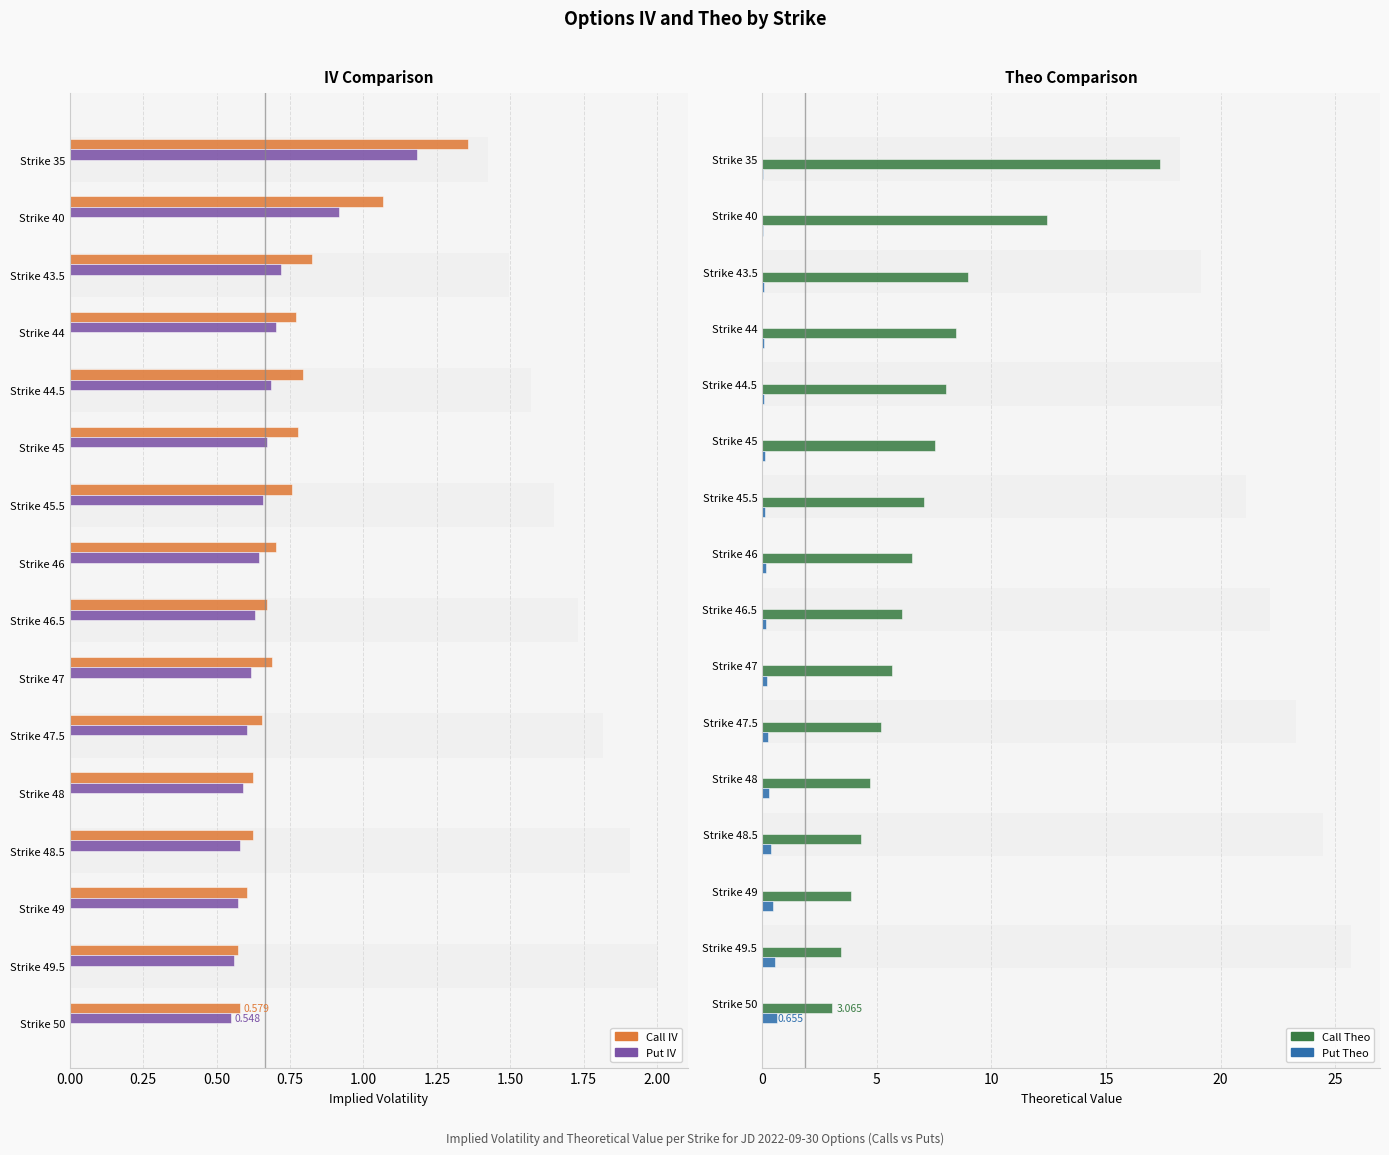

How many groups of bars are there?

16